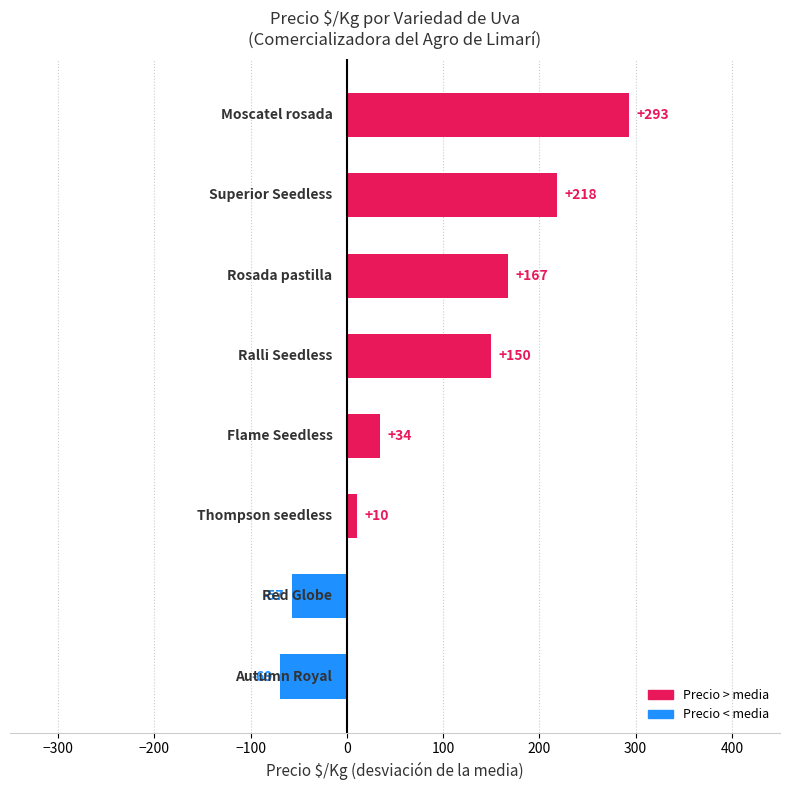

What is the sum of all values?

746